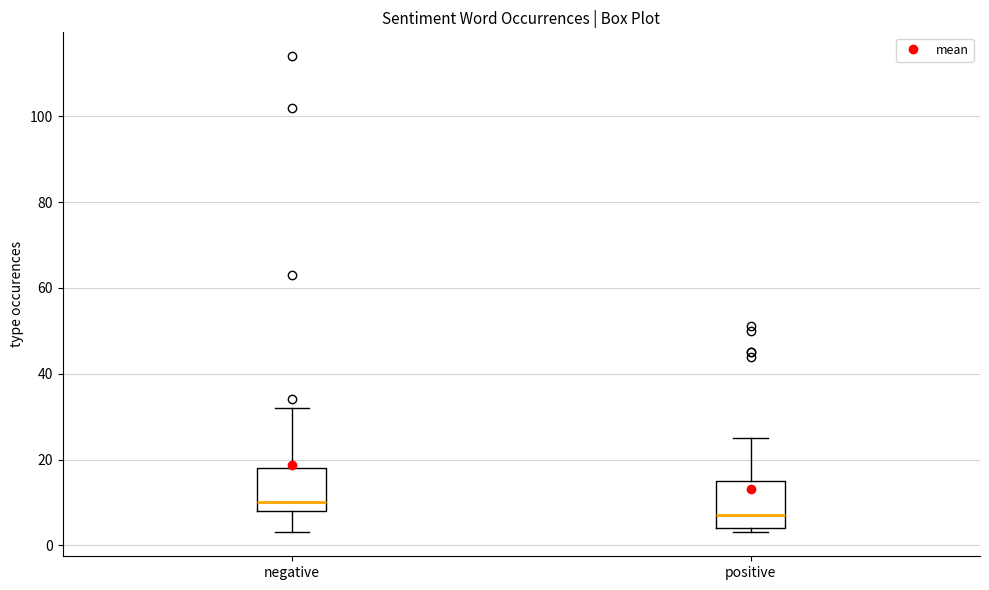

Reading left to right, read every box against the y-axis: the position of its median line, the range the box covers, and the ends of its whiskers. The values are not printed on the chart, so give them approximately, as read against the axis.

negative: median 10, box 8 to 18, whiskers 4 to 32
positive: median 8, box 4 to 16, whiskers 4 (just below the box's lower edge) to 26